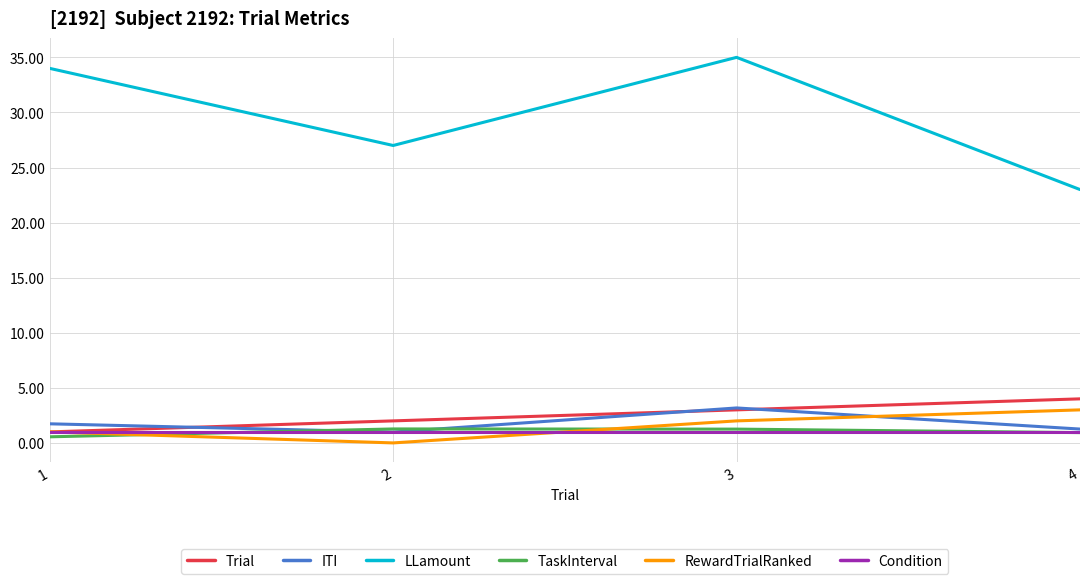

At which label is RewardTrialRanked closest to 1?

1